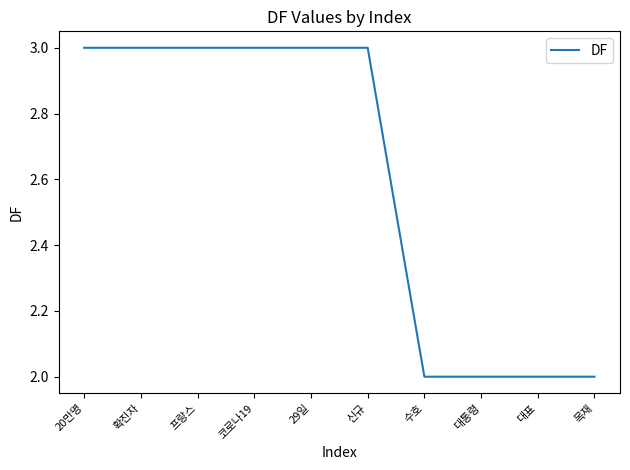

Between 대통령 and 확진자, which is larger?

확진자